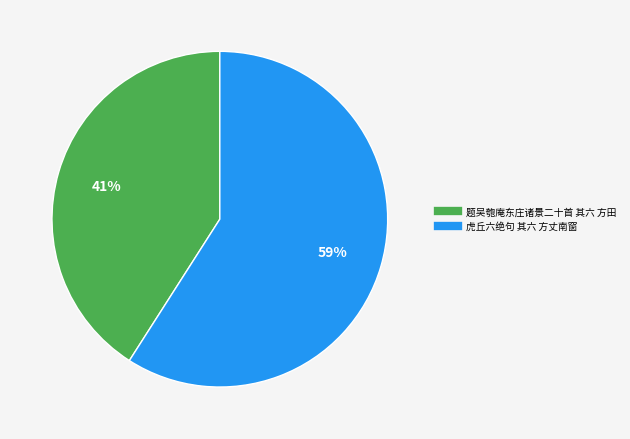

Which category has the biggest portion of the pie?

虎丘六绝句 其六 方丈南窗